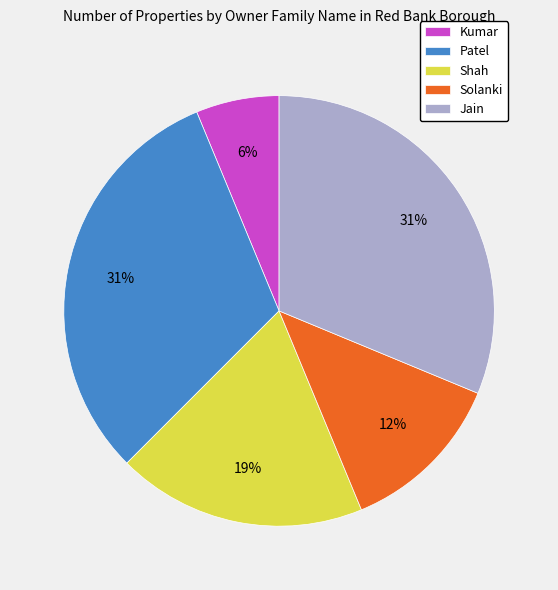

Combined, do Jain and Solanki account for over 50%?

No